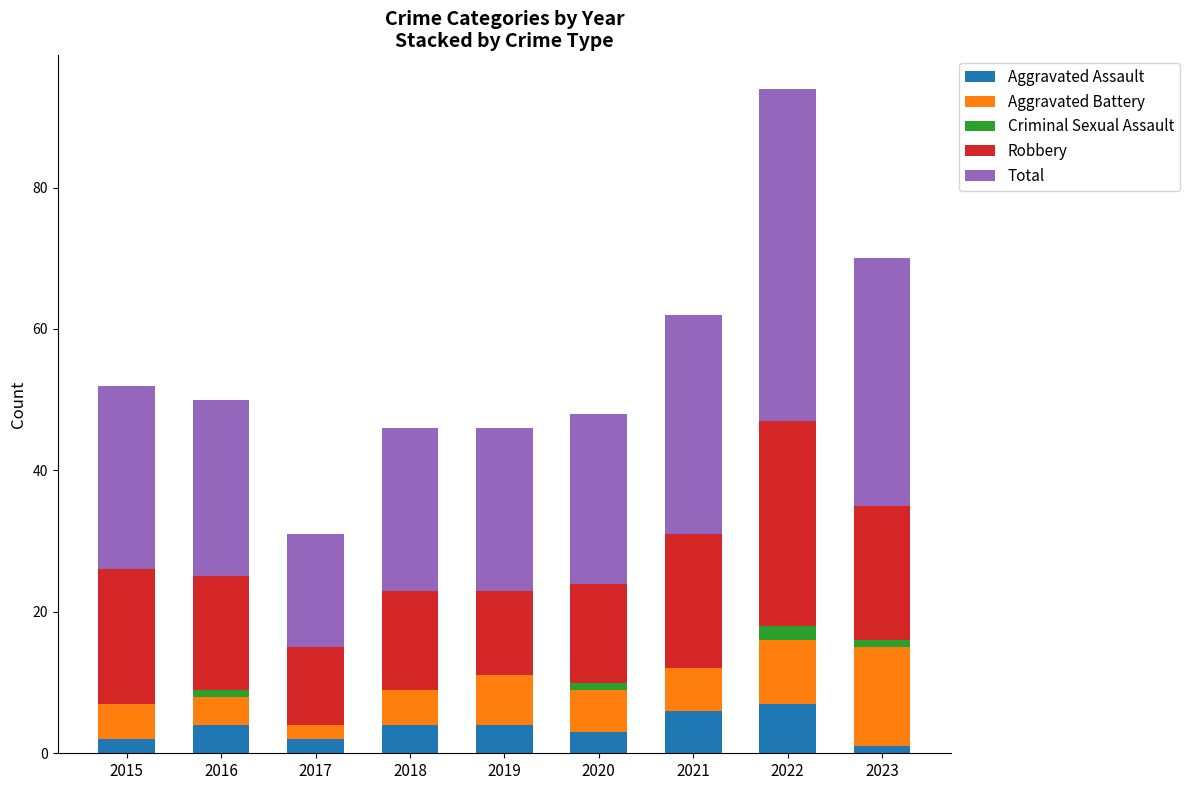

What is the total value across all series at 2019?

46